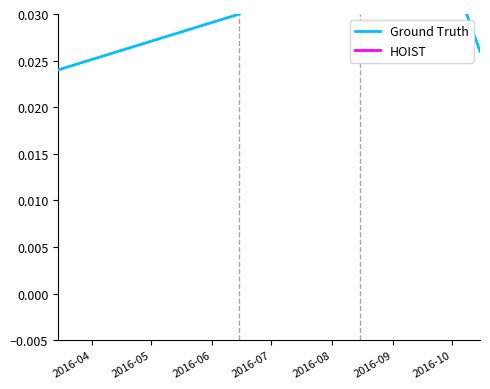

Rank the series by their maximum value, from highest to lowest.

HOIST, Ground Truth